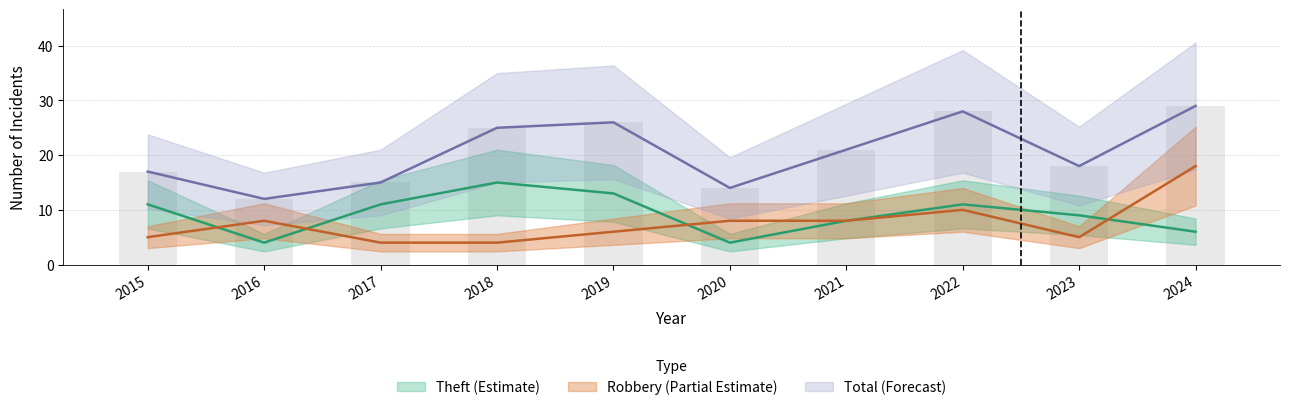

Between 2017 and 2015, which is larger?

2015